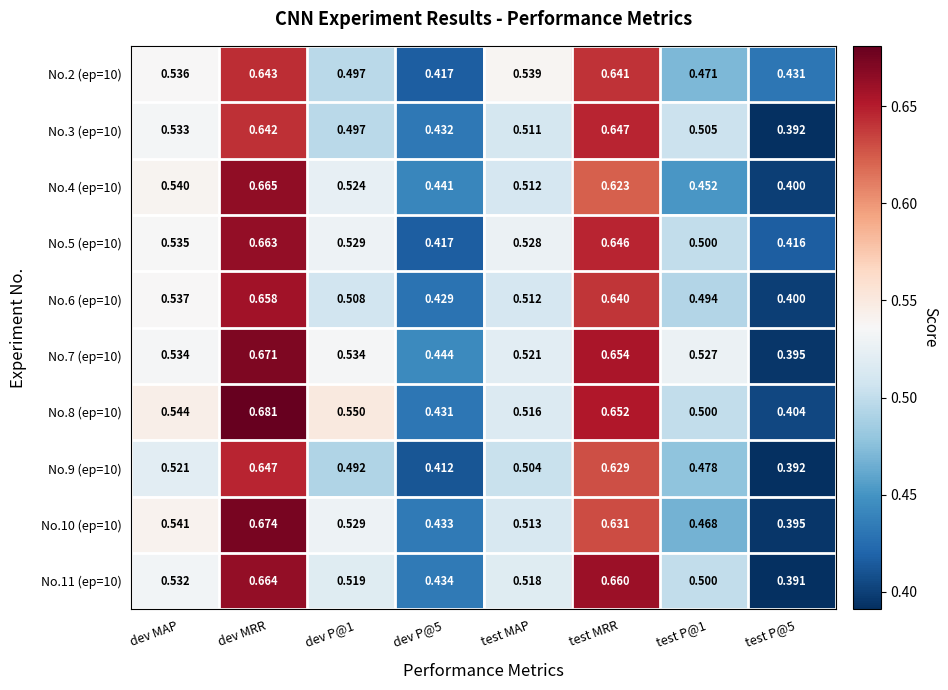

At which label does No.9 (ep=10) reach its peak?

dev MRR